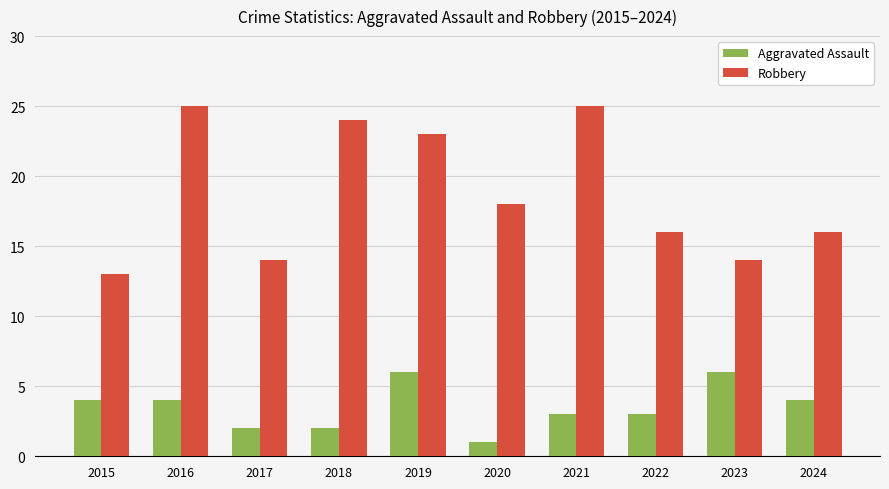

Rank the series by their average value, from lowest to highest.

Aggravated Assault, Robbery